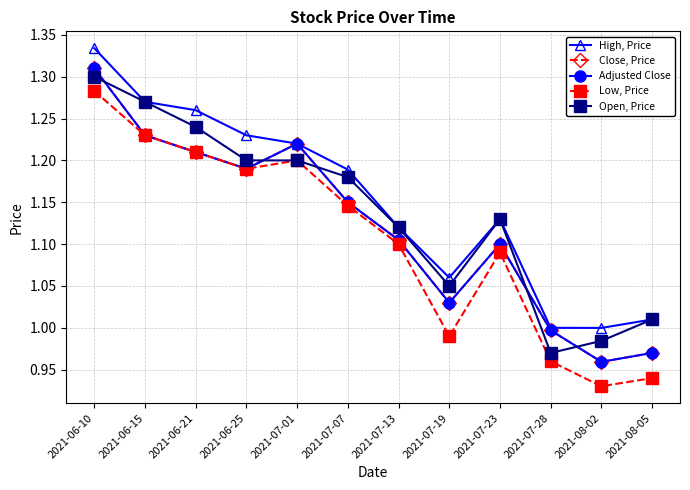

True or false: High, Price and Adjusted Close cross at least once.

False